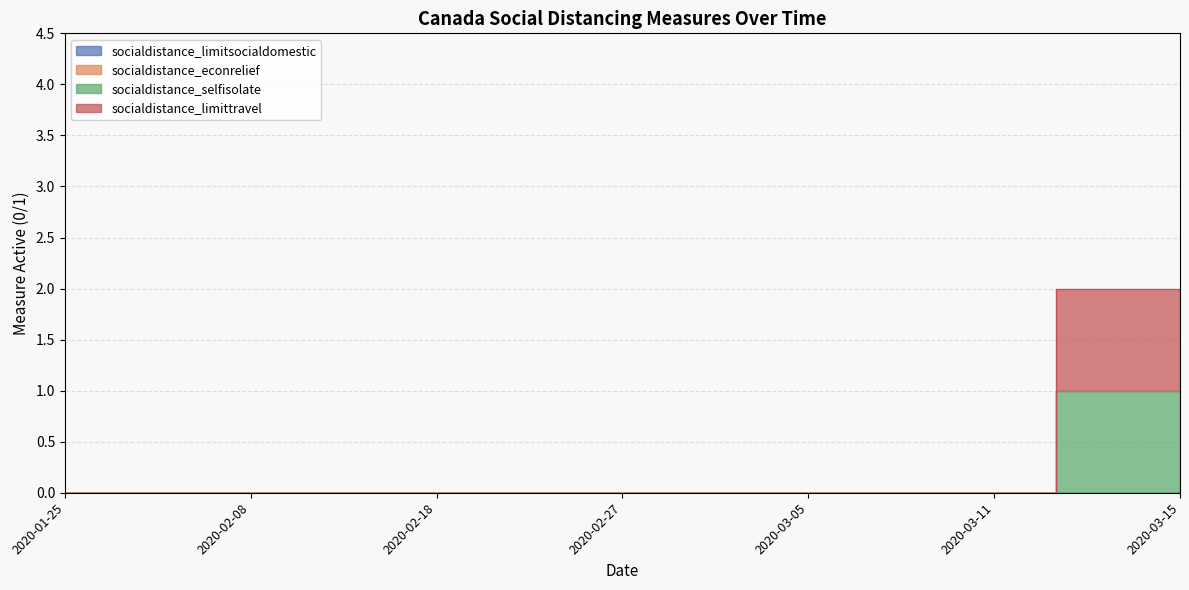

True or false: socialdistance_selfisolate and socialdistance_limittravel intersect in this chart.

False